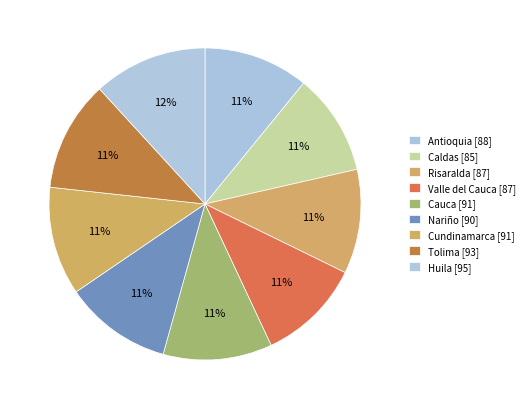

Count the number of slices in the pie.

9